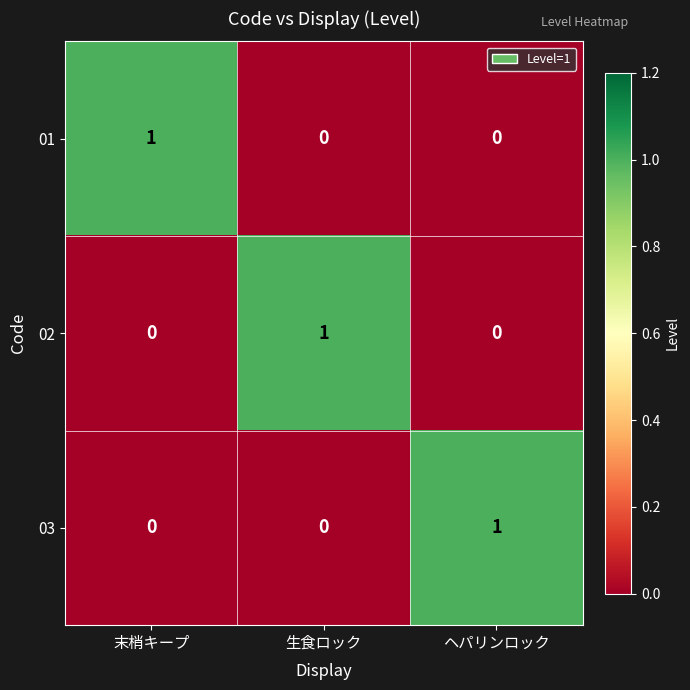

How many positive values does the 01 series have?

1